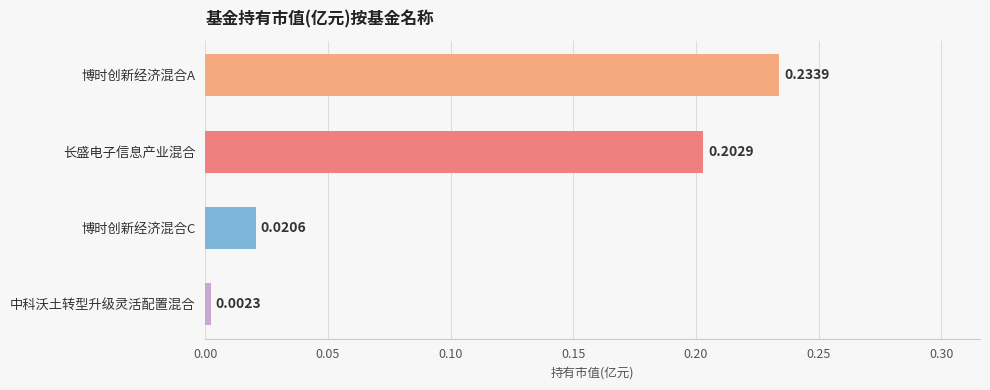

What is the label of the 1st bar from the top?

博时创新经济混合A